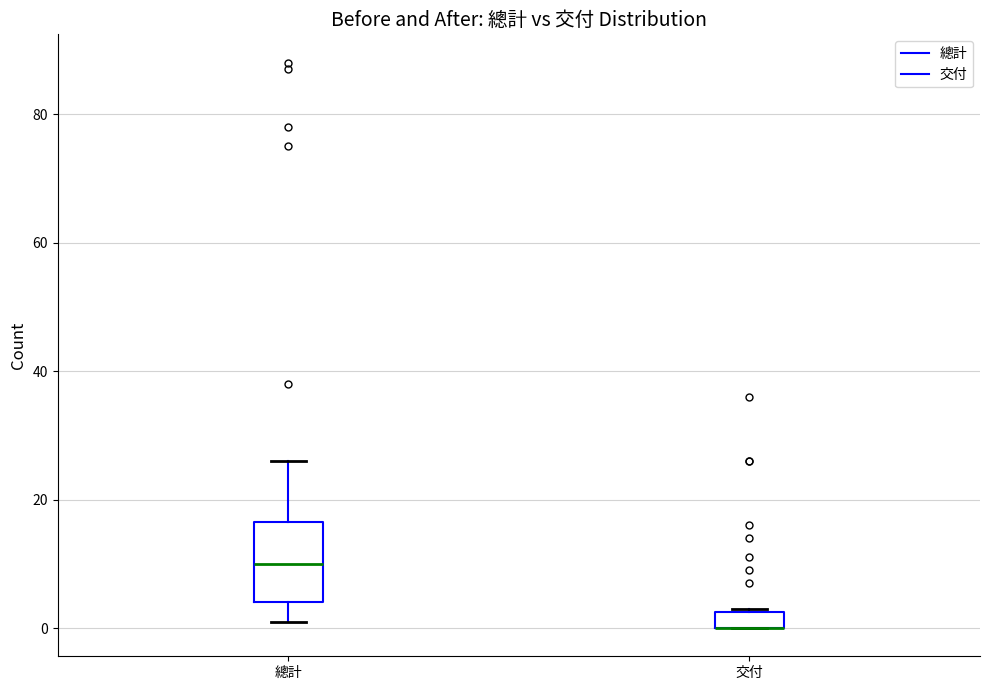

Where is the upper edge of the box for 交付 on the y-axis? The values are not printed on the chart, so give them approximately, as read against the axis.

2